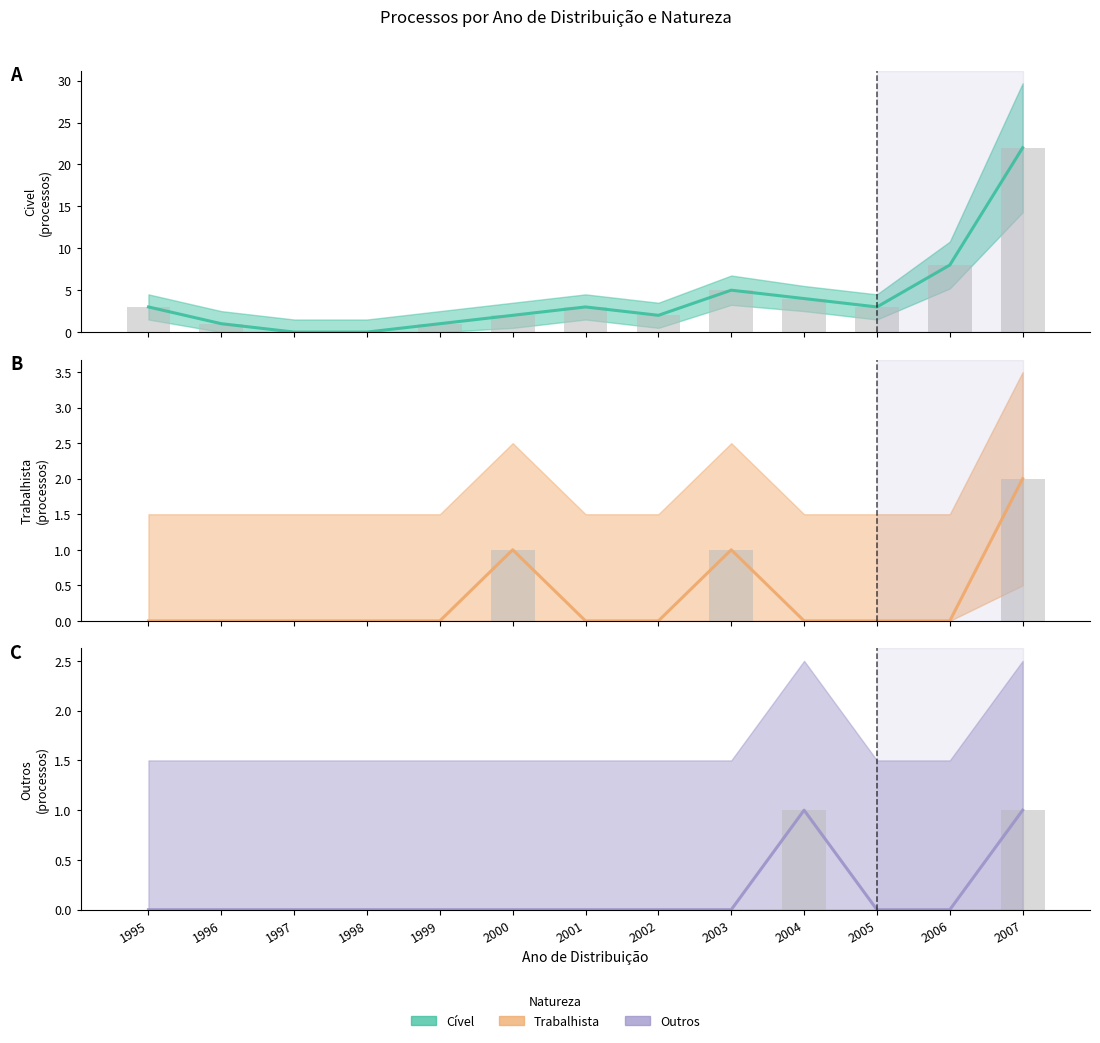

Which series has the widest spread of values?

Civel